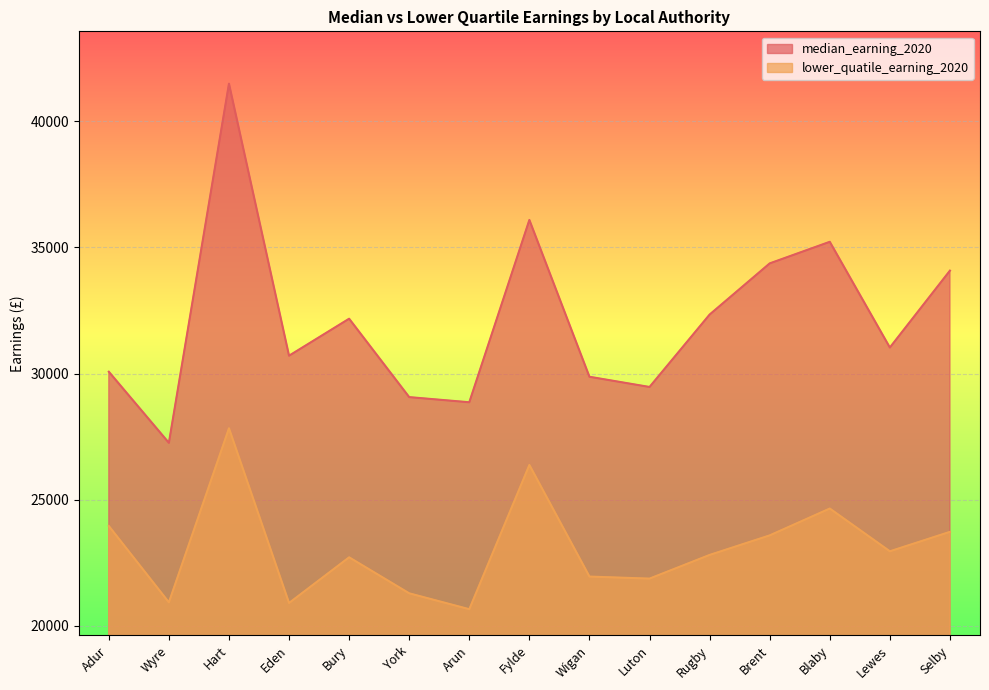

What is the spread (max minus min) of values at Rugby?

9529